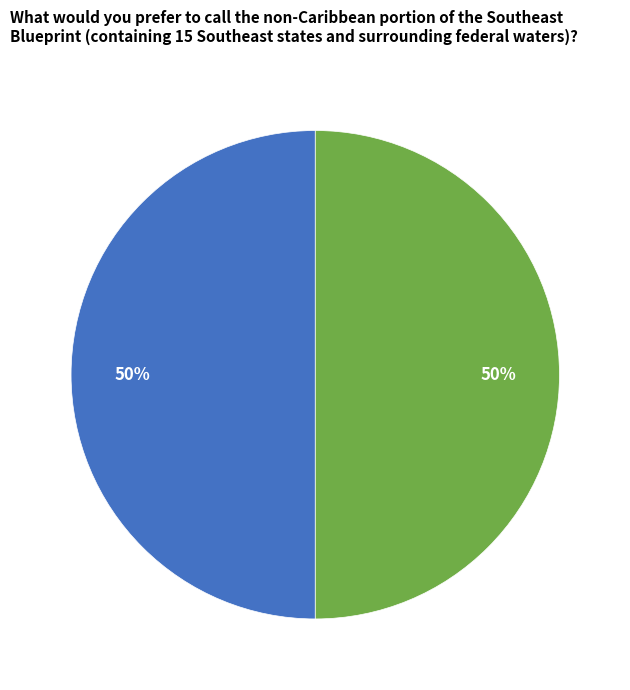

Is it true that 2 is 50% of the pie?

True